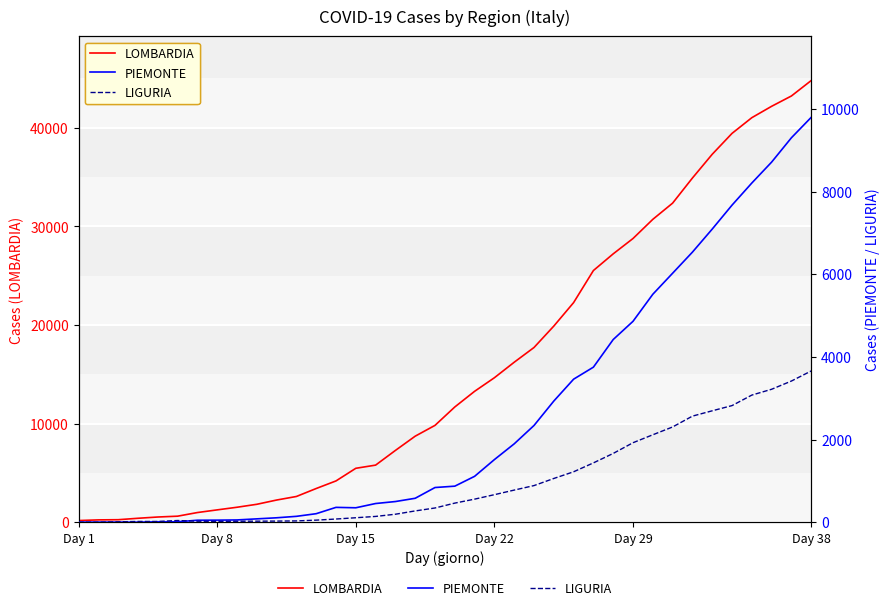

What is the sum of all LOMBARDIA values?

600323